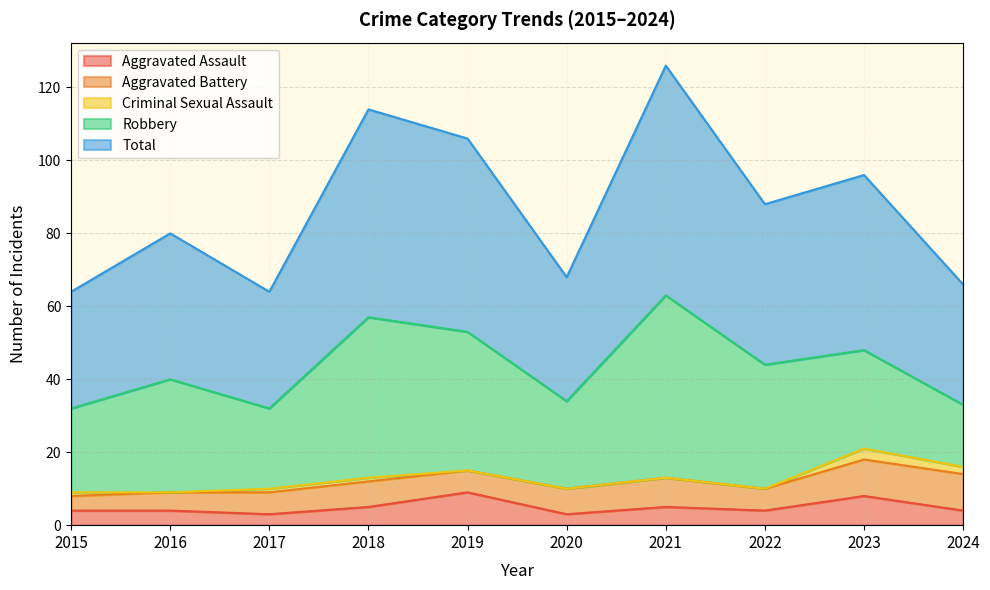

What is the difference between the maximum and minimum values in the Aggravated Assault series?

6